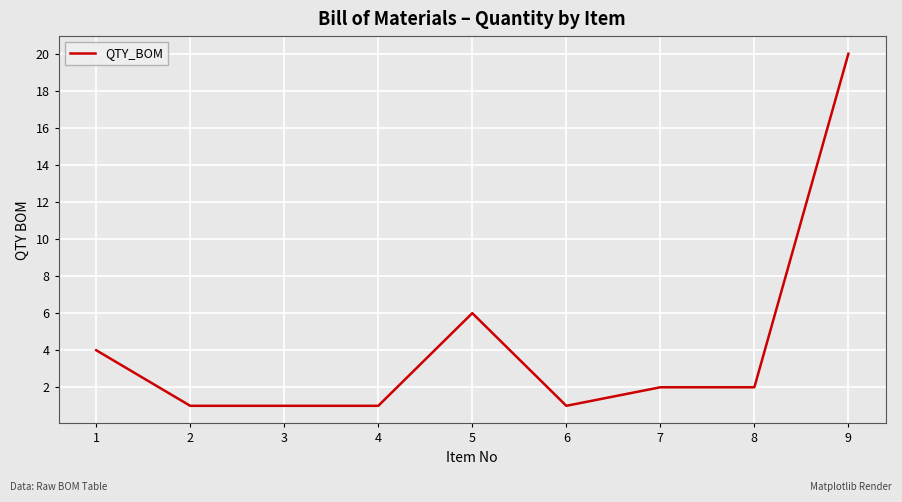

The value at 1 is 2. True or false?

False